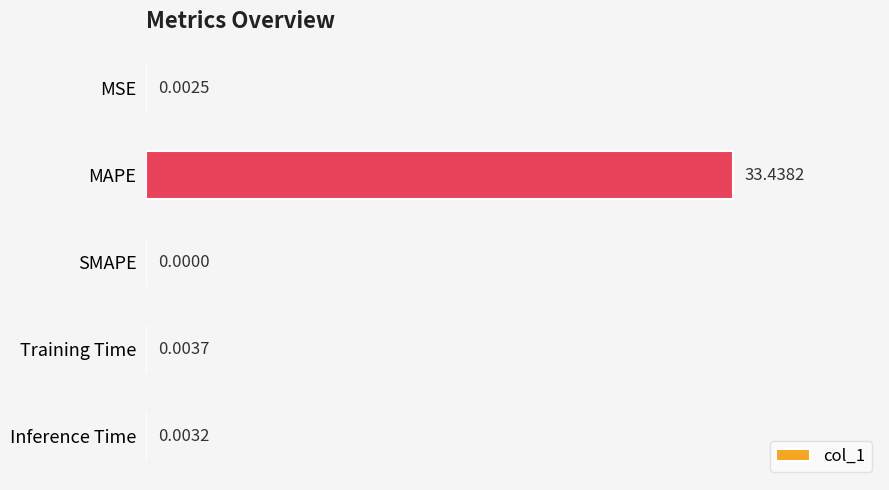

Where is the data nearest to the value 16?

Training Time